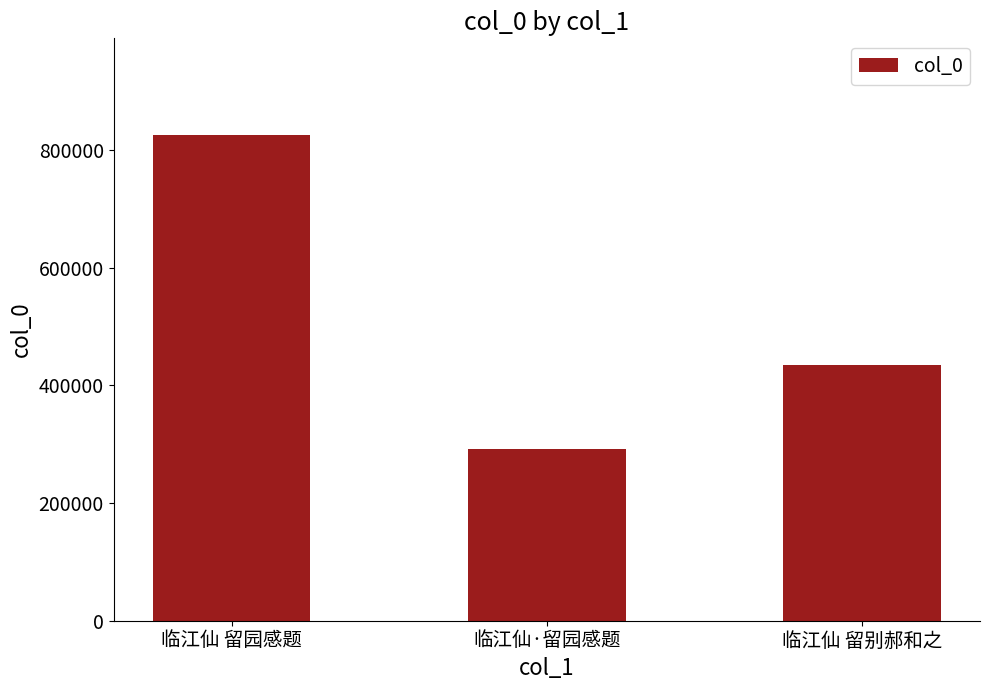

The value at 临江仙·留园感题 is 146943. True or false?

False